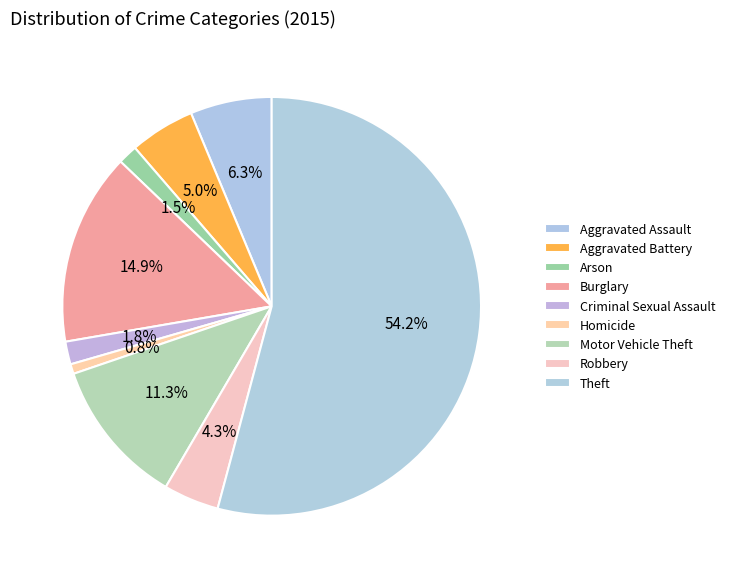

Approximately how many times larger is the value at Burglary compared to Theft?

0.3